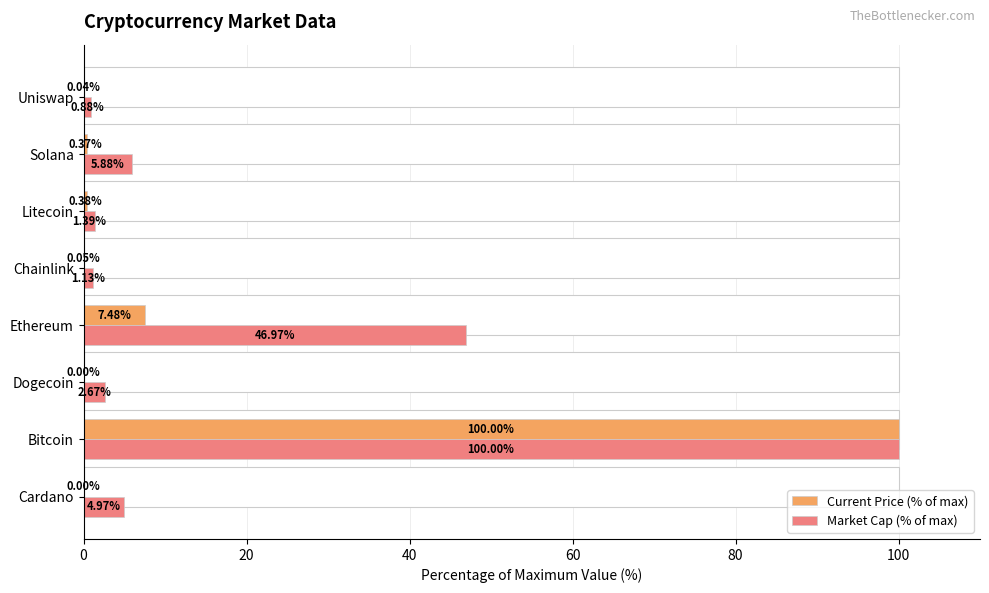

Which series has the largest range (max minus min)?

Current Price (% of max)